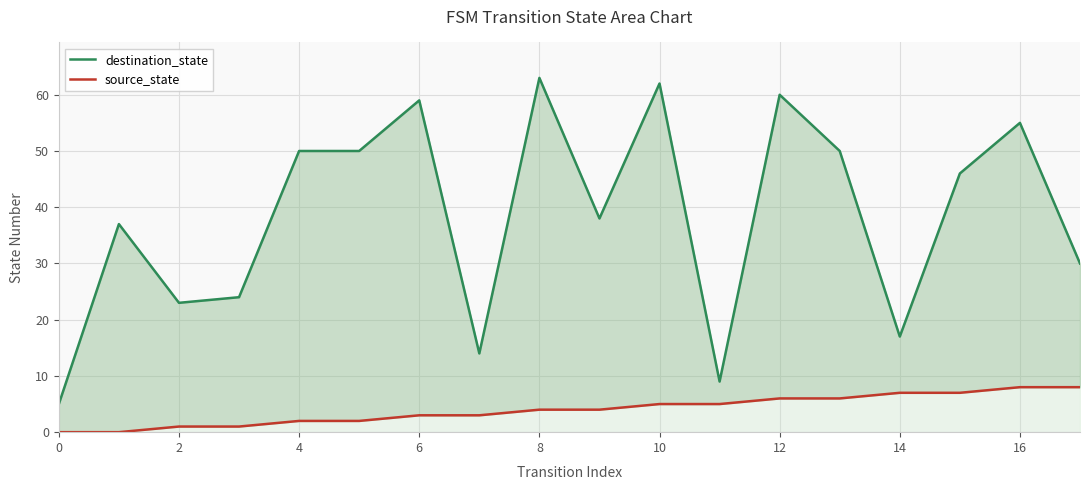

How many data points in destination_state are above 46?

8